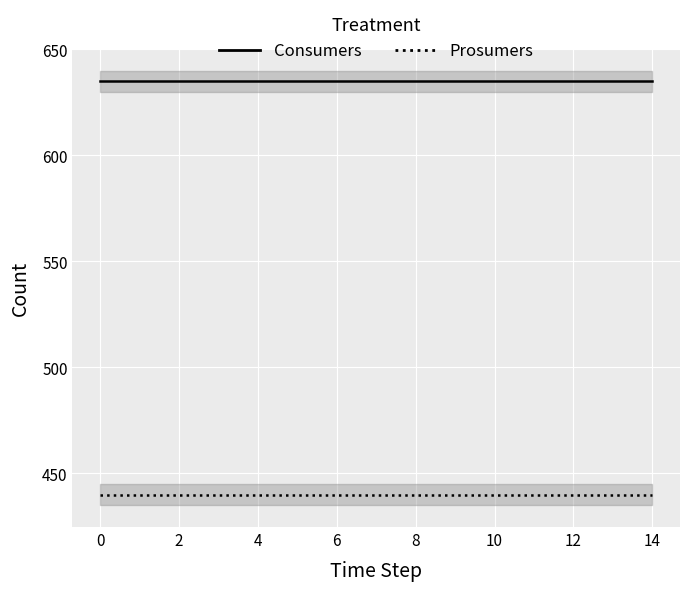

What is the label of the 12th point from the left?

11